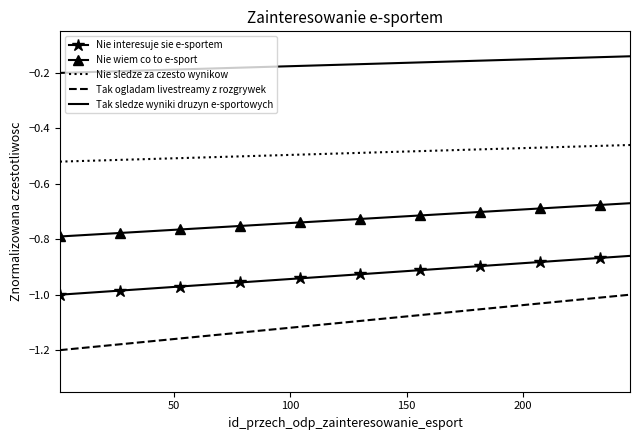

True or false: Tak ogladam livestreamy z rozgrywek and Tak sledze wyniki druzyn e-sportowych cross at least once.

False